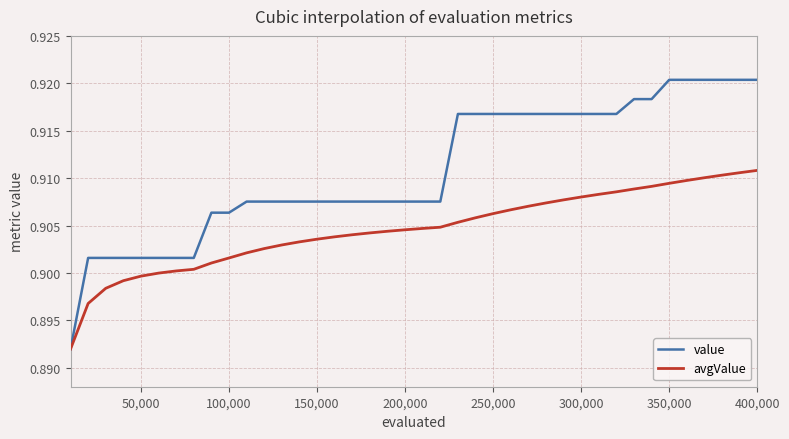

Which series has the largest total across all categories?

value